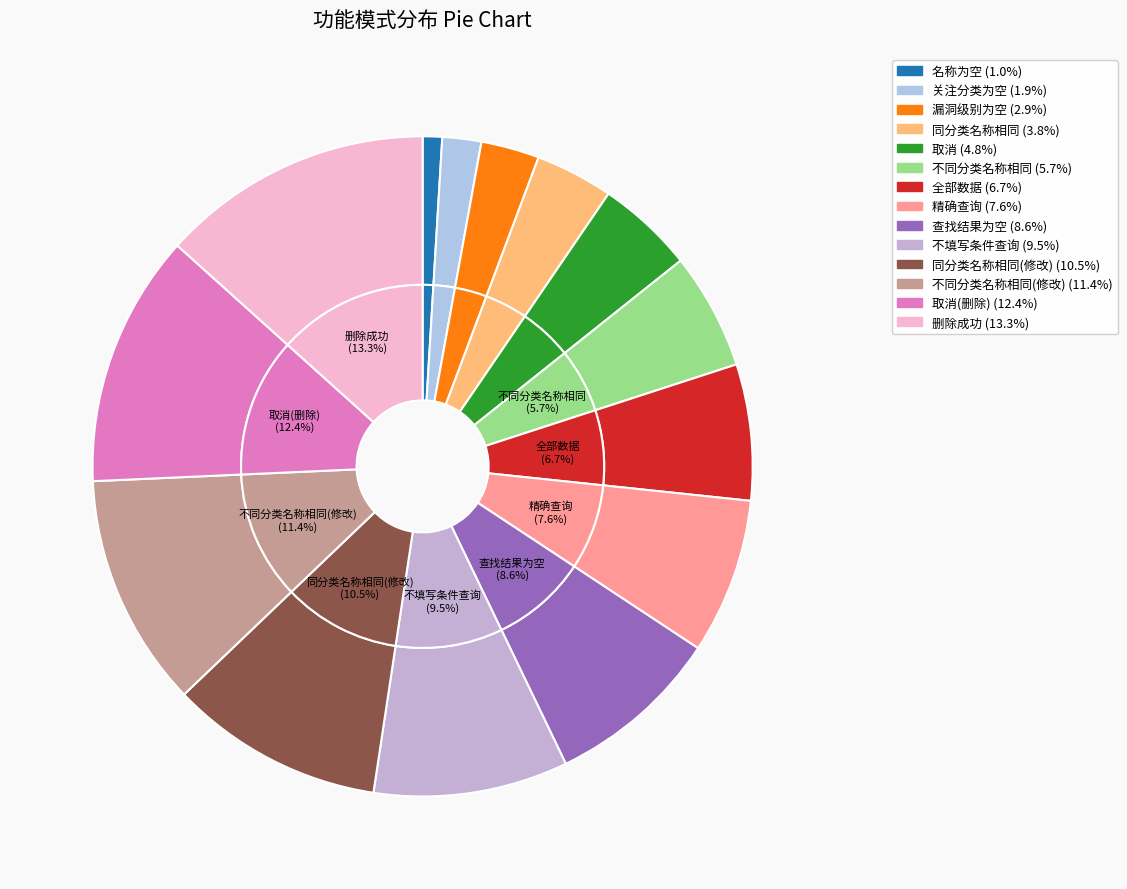

Which has a higher value, 名称为空 or 精确查询?

精确查询